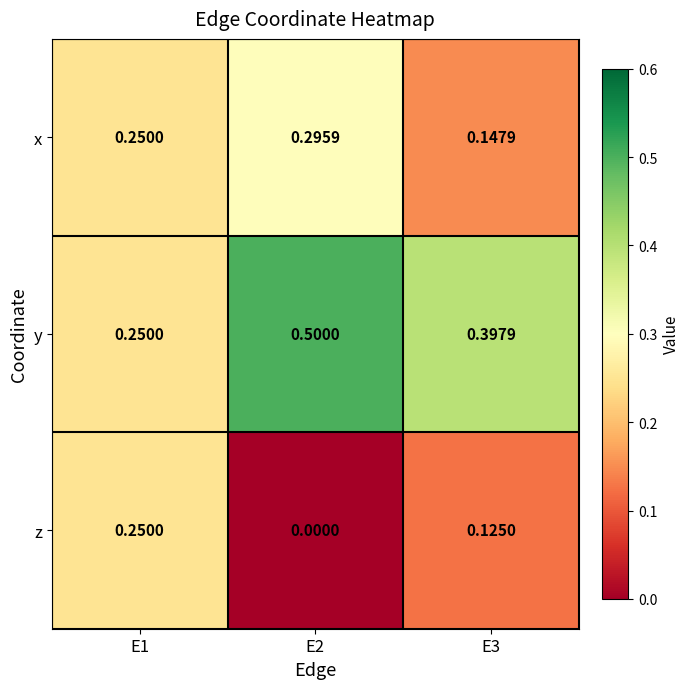

List the series in order of their peak value, lowest first.

z, x, y